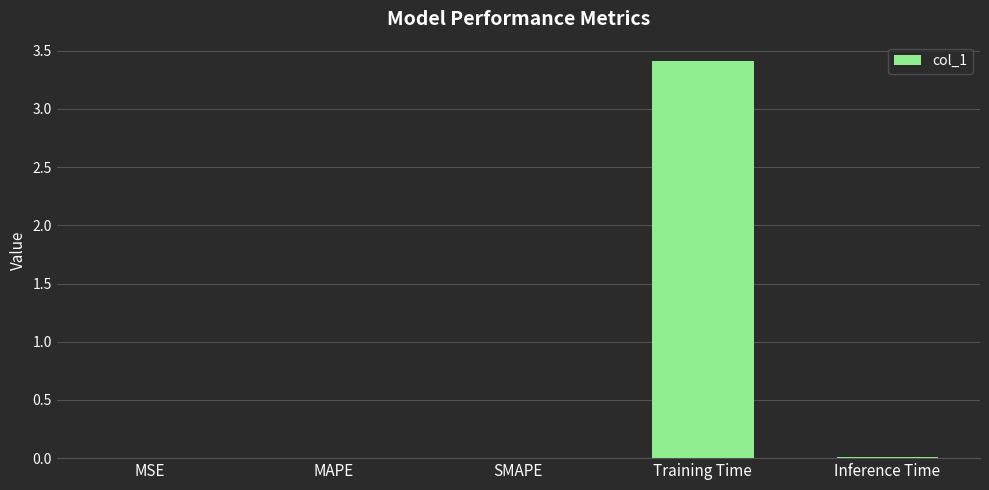

What is the greatest value displayed?

3.4